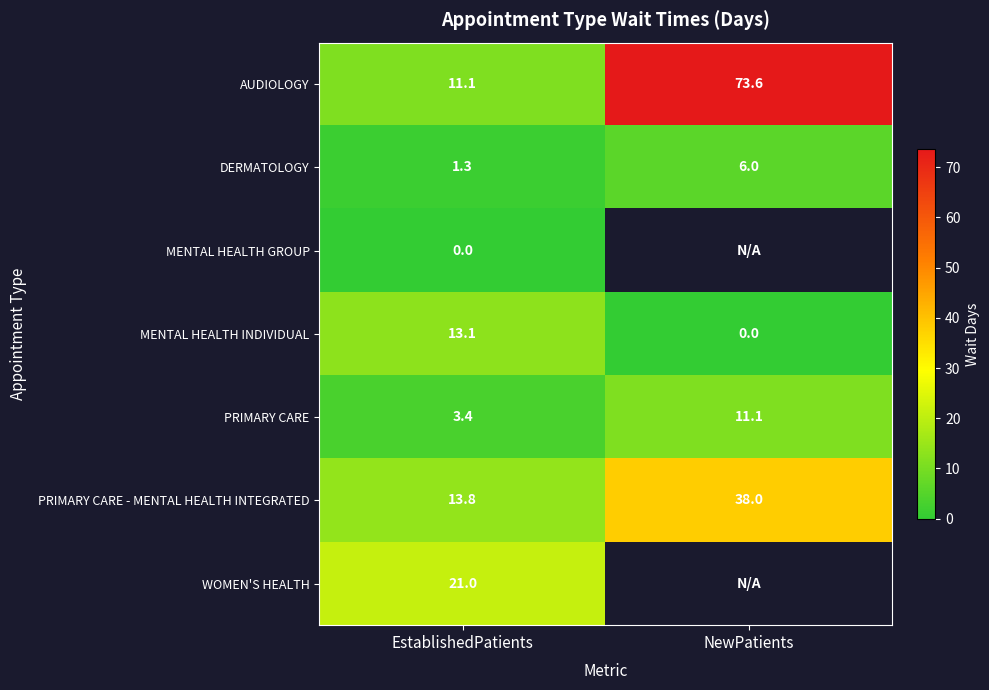

How many values in the MENTAL HEALTH INDIVIDUAL series are below 13?

1